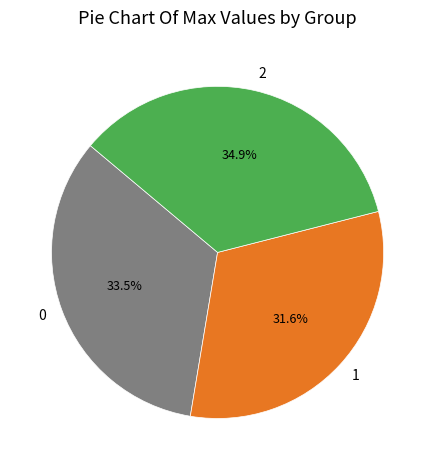

To the nearest percent, what is the difference between the largest and smallest slice percentages?

3%